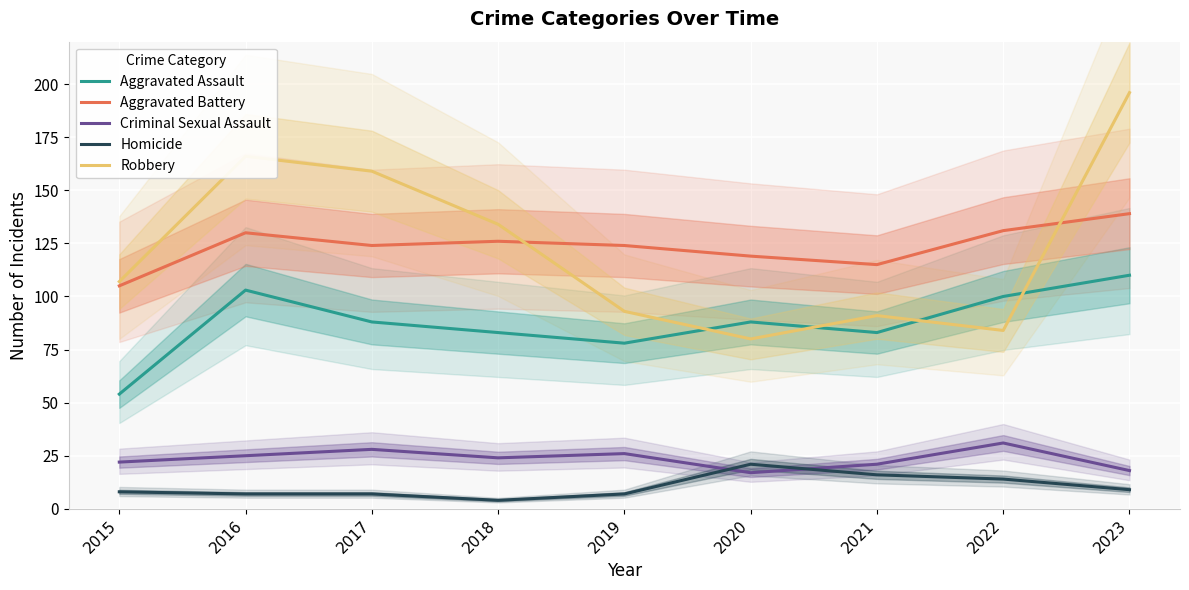

What is the value of the Robbery point at the 3rd from the left?

159